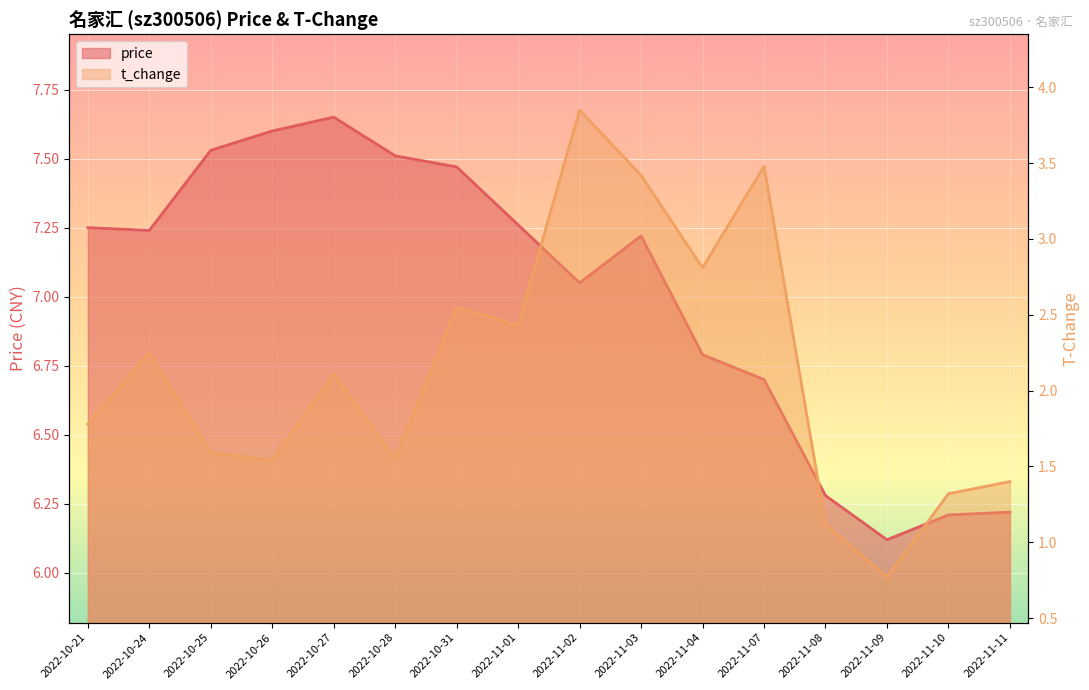

Reading right to left, what are all the values shown in this chart?

price: 2022-11-11=6.2	2022-11-10=6.2	2022-11-09=6.1	2022-11-08=6.3	2022-11-07=6.7	2022-11-04=6.8	2022-11-03=7.2	2022-11-02=7.0	2022-11-01=7.3	2022-10-31=7.5	2022-10-28=7.5	2022-10-27=7.7	2022-10-26=7.6	2022-10-25=7.5	2022-10-24=7.2	2022-10-21=7.2
t_change: 2022-11-11=1.4	2022-11-10=1.3	2022-11-09=0.8	2022-11-08=1.1	2022-11-07=3.5	2022-11-04=2.8	2022-11-03=3.4	2022-11-02=3.9	2022-11-01=2.4	2022-10-31=2.5	2022-10-28=1.6	2022-10-27=2.1	2022-10-26=1.5	2022-10-25=1.6	2022-10-24=2.2	2022-10-21=1.8